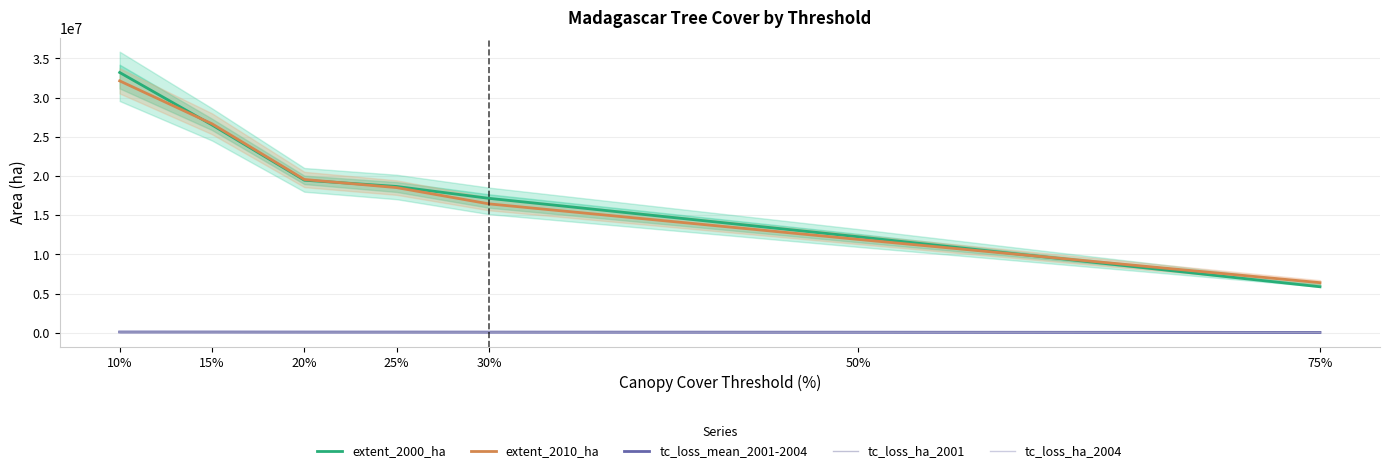

List the labels in order of tc_loss_ha_2001 value, largest first.

10%, 15%, 20%, 25%, 30%, 50%, 75%